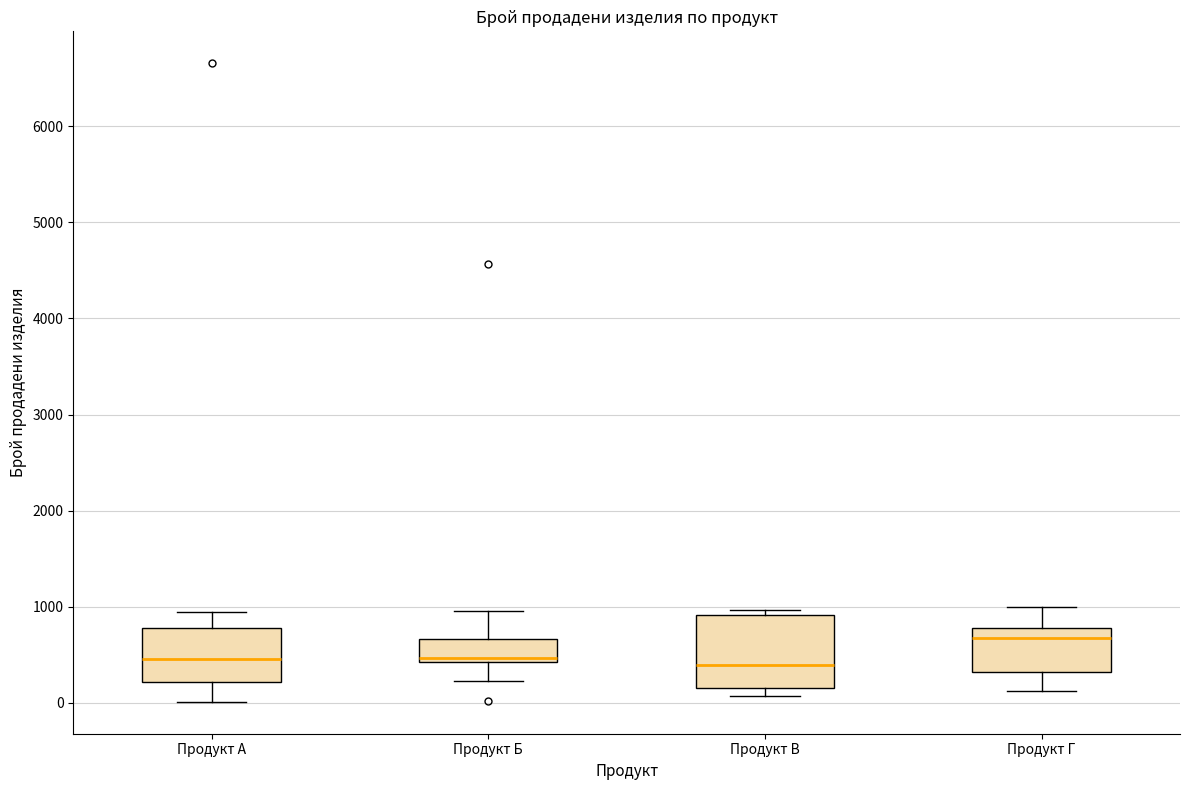

Reading left to right, read every box against the y-axis: the position of its median line, the range the box covers, and the ends of its whiskers. The values are not printed on the chart, so give them approximately, as read against the axis.

Продукт А: median 500, box 200 to 800, whiskers 0 to 1000
Продукт Б: median 500, box 400 to 700, whiskers 200 to 1000
Продукт В: median 400, box 200 to 900, whiskers 100 to 1000
Продукт Г: median 700, box 300 to 800, whiskers 100 to 1000